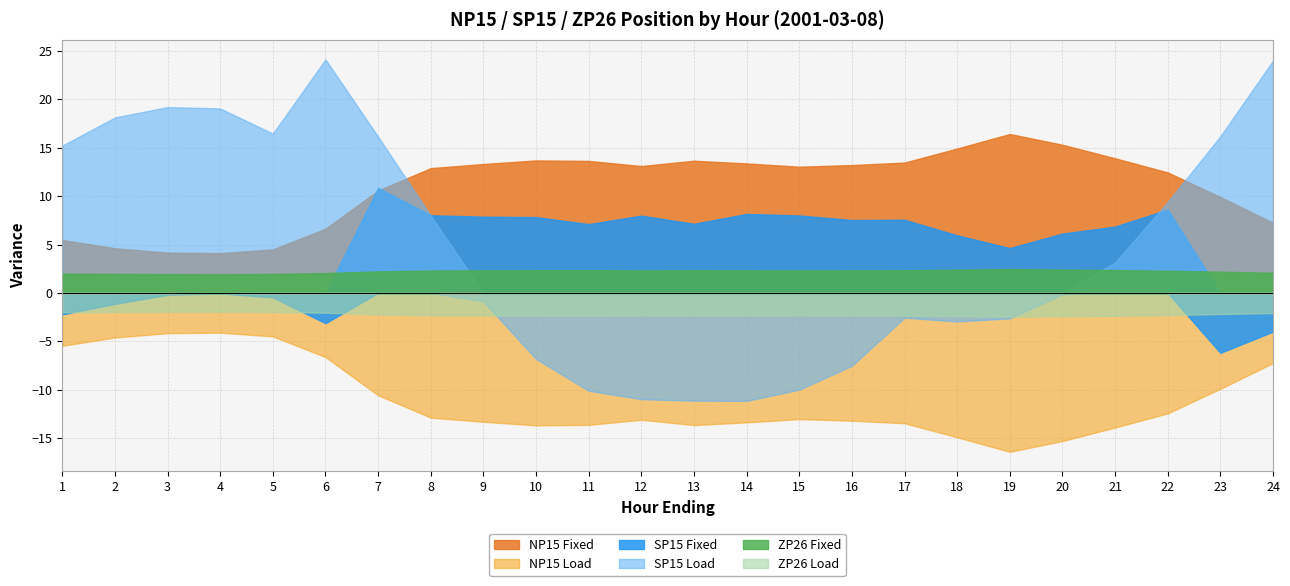

At which label does SP15 Load first exceed 3?

1